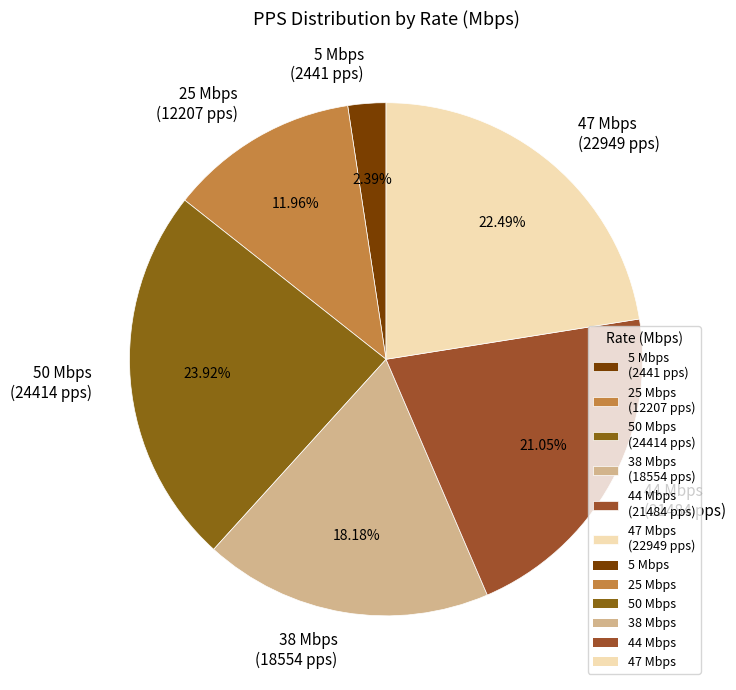

How many slices are in this pie chart?

6